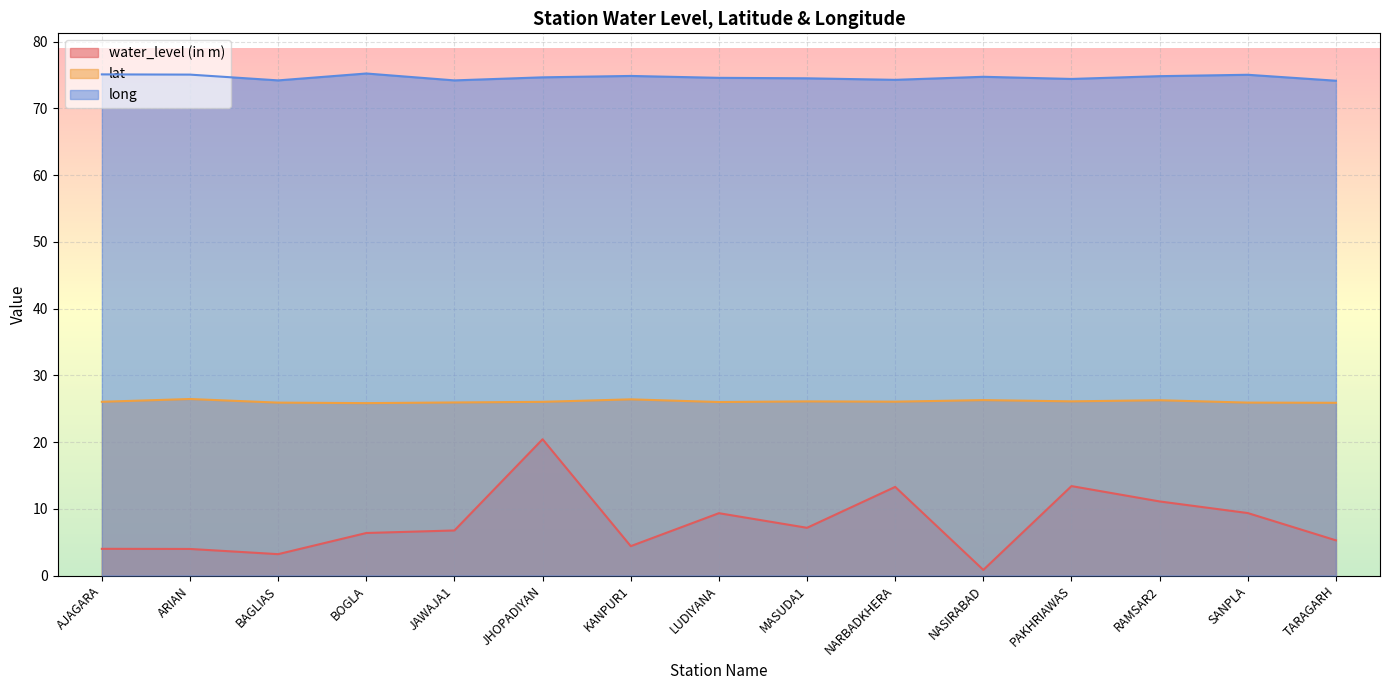

What is the difference between the highest and lowest values at BOGLA?

68.9